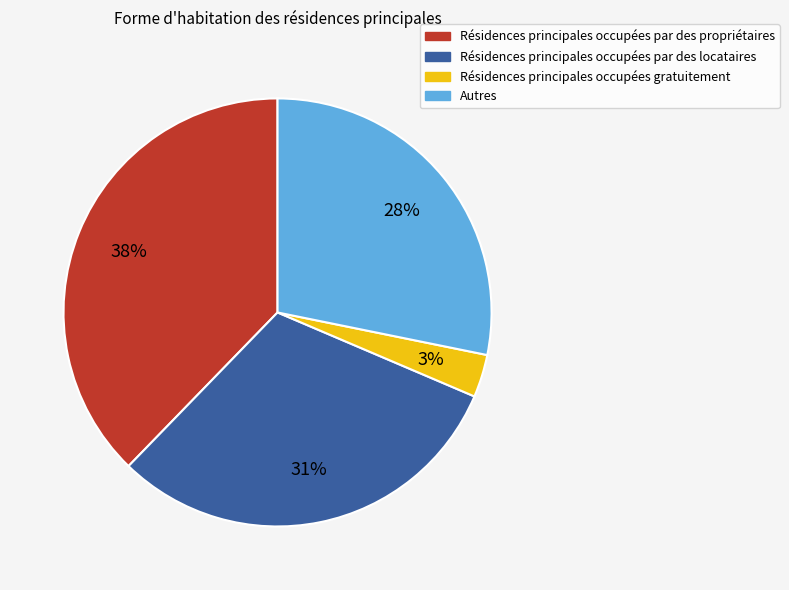

Is there a majority slice in this chart?

No